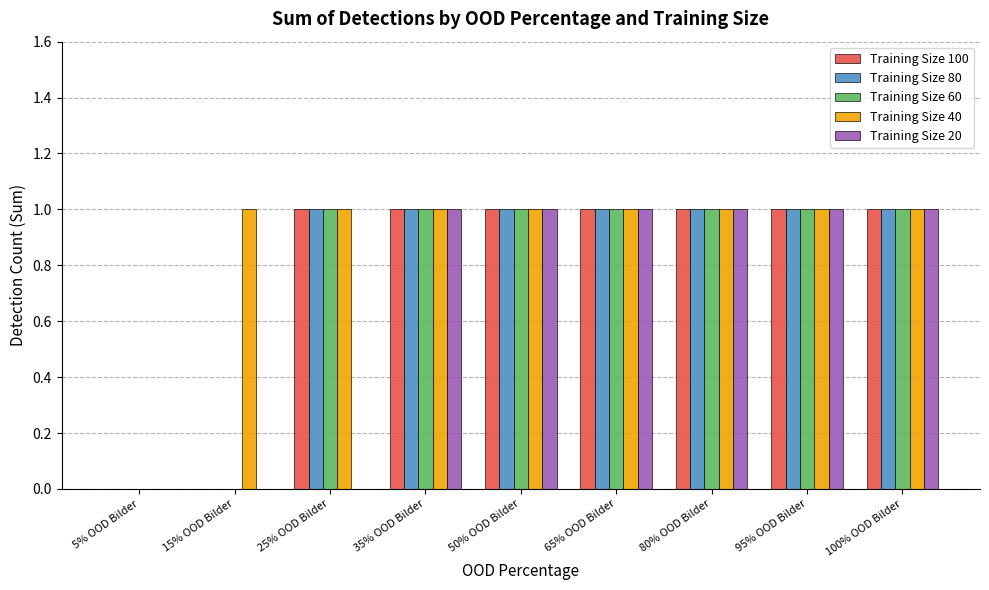

The Training Size 40 series shows 0 at 15% OOD Bilder. True or false?

False